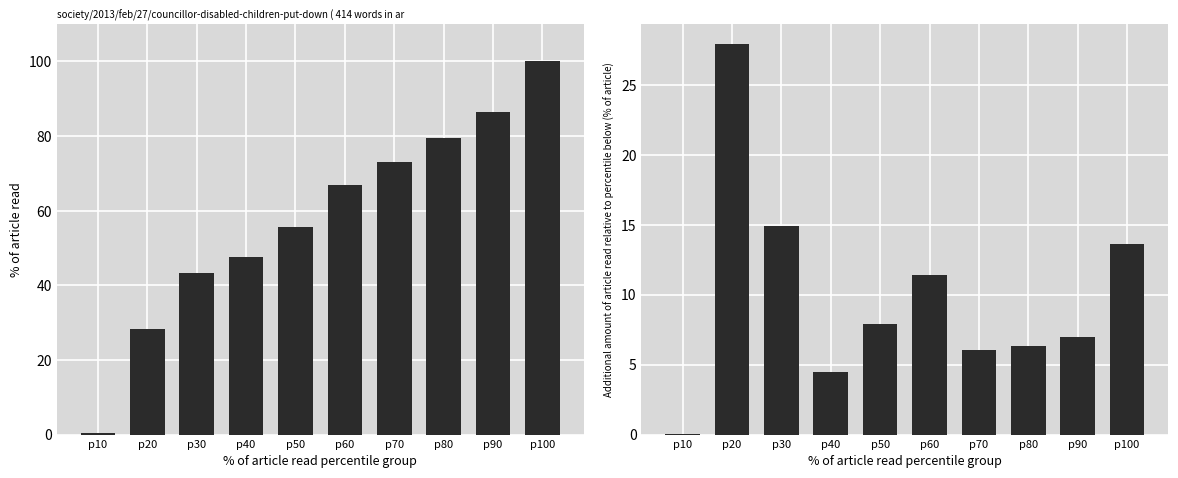

Is the value of CH_diff at p100 greater than the value of CH at p20?

No